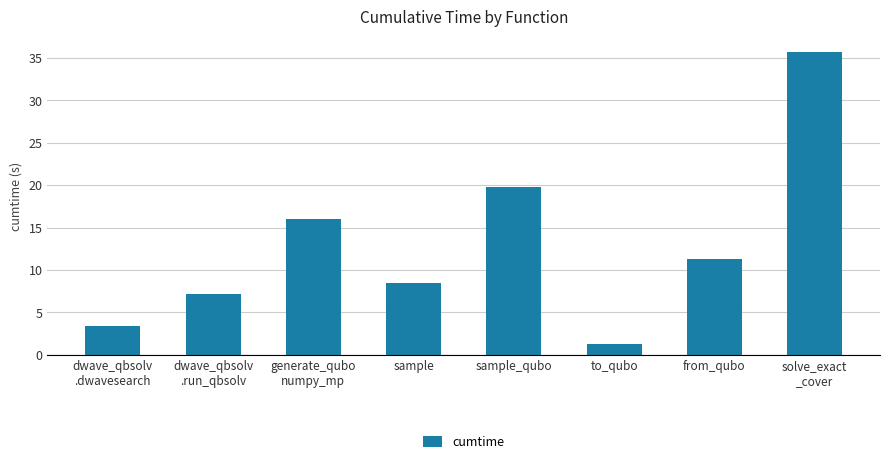

What is the change in value from generate_qubo
numpy_mp to sample?

-7.6